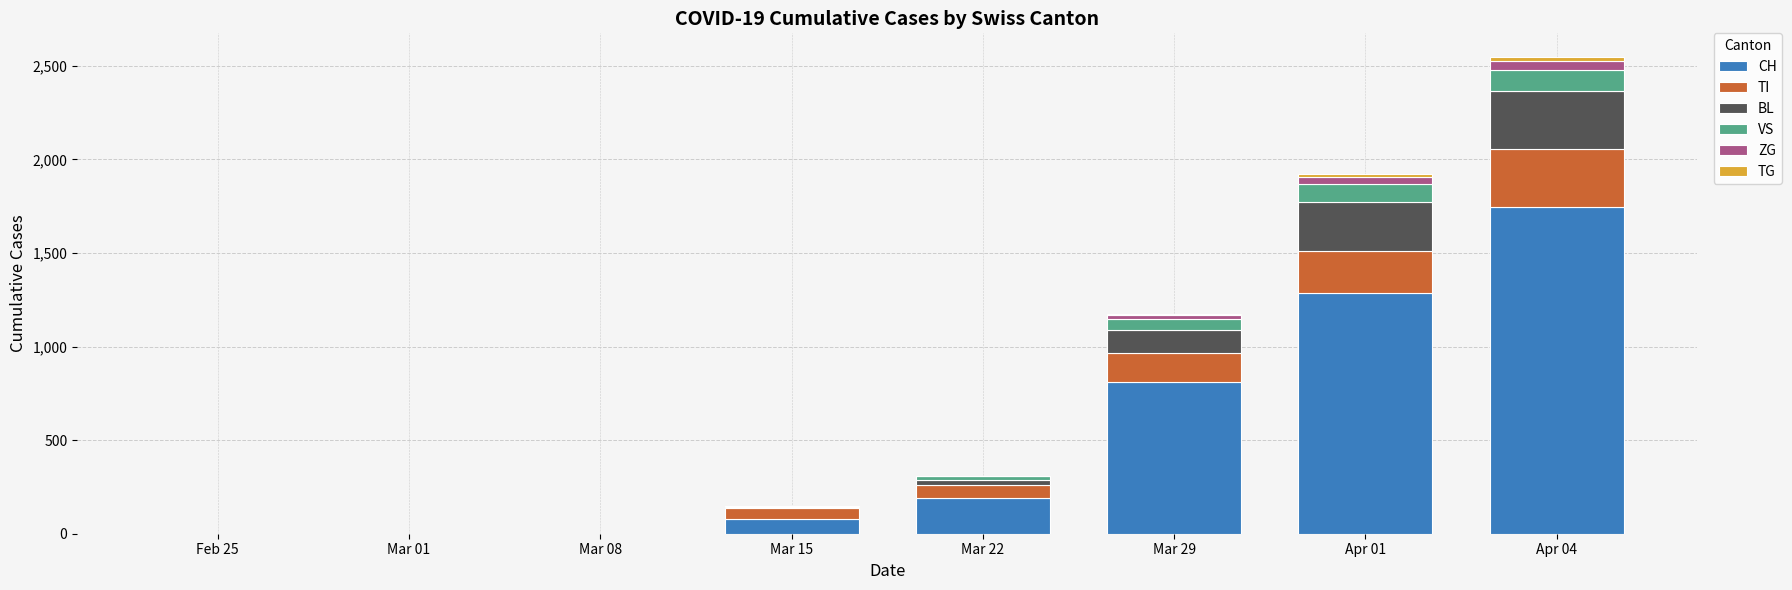

Which category has the highest value in the CH series?

Apr 04